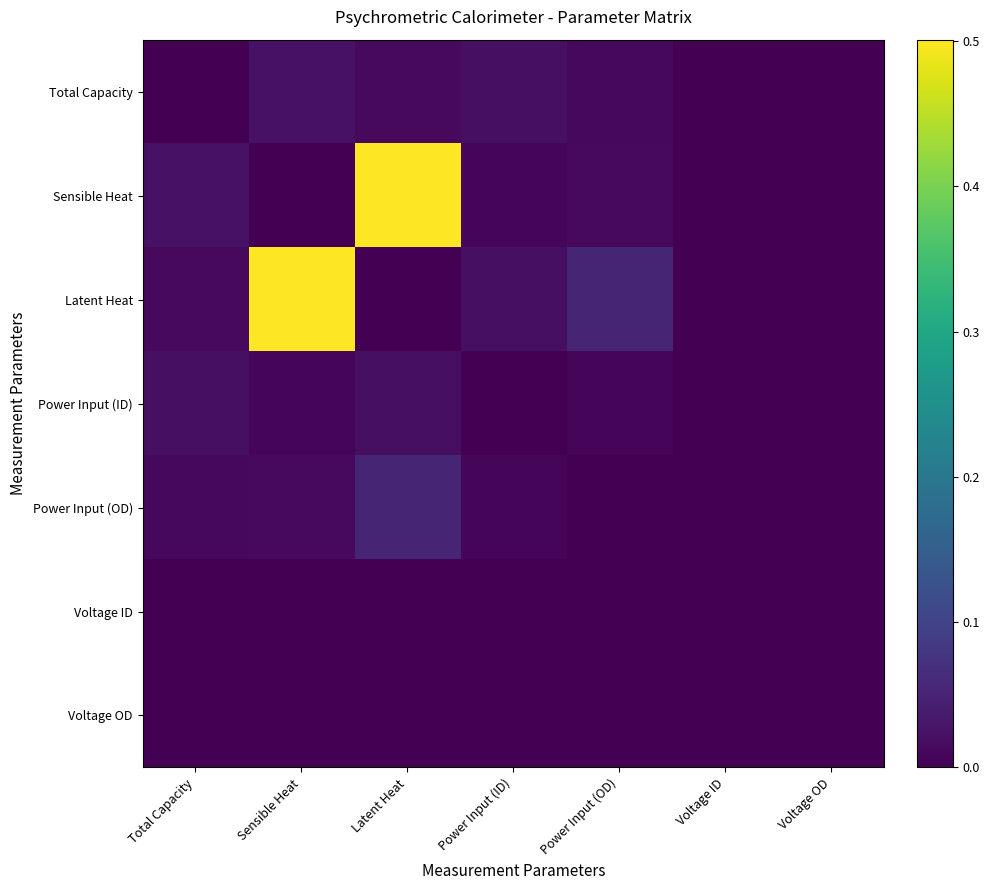

Reading left to right, transcribe all the data shown in this chart.

Total Capacity: Total Capacity=0.0	Sensible Heat=0.0	Latent Heat=0.0	Power Input (ID)=0.0	Power Input (OD)=0.0	Voltage ID=0.0	Voltage OD=0.0
Sensible Heat: Total Capacity=0.0	Sensible Heat=0.0	Latent Heat=0.5	Power Input (ID)=0.0	Power Input (OD)=0.0	Voltage ID=0.0	Voltage OD=0.0
Latent Heat: Total Capacity=0.0	Sensible Heat=0.5	Latent Heat=0.0	Power Input (ID)=0.0	Power Input (OD)=0.1	Voltage ID=0.0	Voltage OD=0.0
Power Input (ID): Total Capacity=0.0	Sensible Heat=0.0	Latent Heat=0.0	Power Input (ID)=0.0	Power Input (OD)=0.0	Voltage ID=0.0	Voltage OD=0.0
Power Input (OD): Total Capacity=0.0	Sensible Heat=0.0	Latent Heat=0.1	Power Input (ID)=0.0	Power Input (OD)=0.0	Voltage ID=0.0	Voltage OD=0.0
Voltage ID: Total Capacity=0.0	Sensible Heat=0.0	Latent Heat=0.0	Power Input (ID)=0.0	Power Input (OD)=0.0	Voltage ID=0.0	Voltage OD=0.0
Voltage OD: Total Capacity=0.0	Sensible Heat=0.0	Latent Heat=0.0	Power Input (ID)=0.0	Power Input (OD)=0.0	Voltage ID=0.0	Voltage OD=0.0